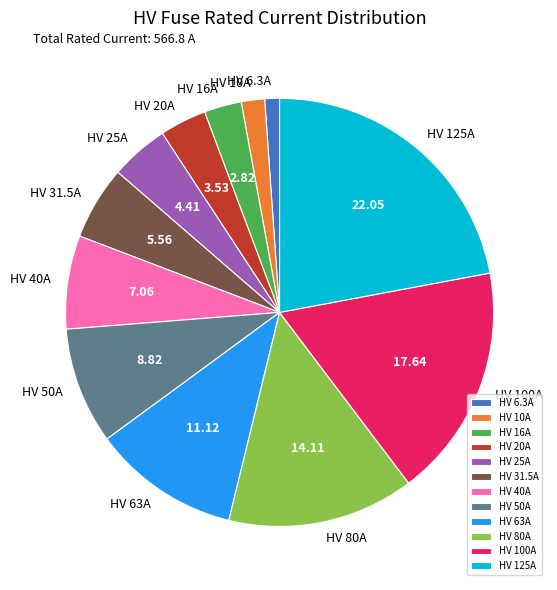

Rank the categories by value from highest to lowest.

HV 125A, HV 100A, HV 80A, HV 63A, HV 50A, HV 40A, HV 31.5A, HV 25A, HV 20A, HV 16A, HV 10A, HV 6.3A